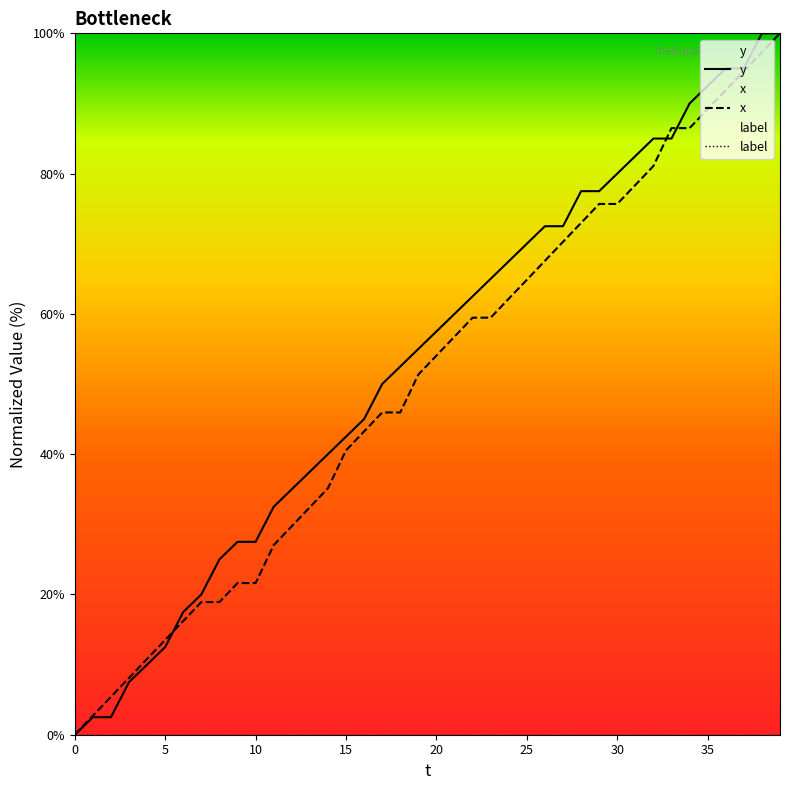

At which label does x reach its peak?

39